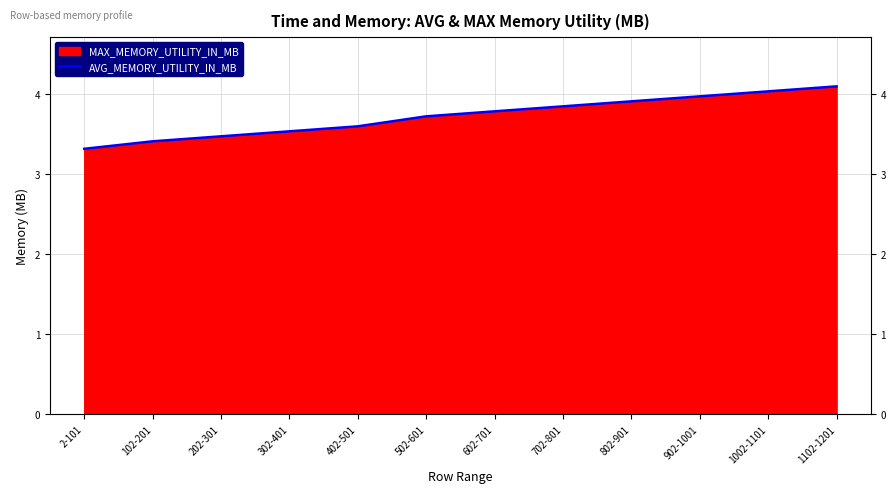

What is the greatest value displayed?

4.1